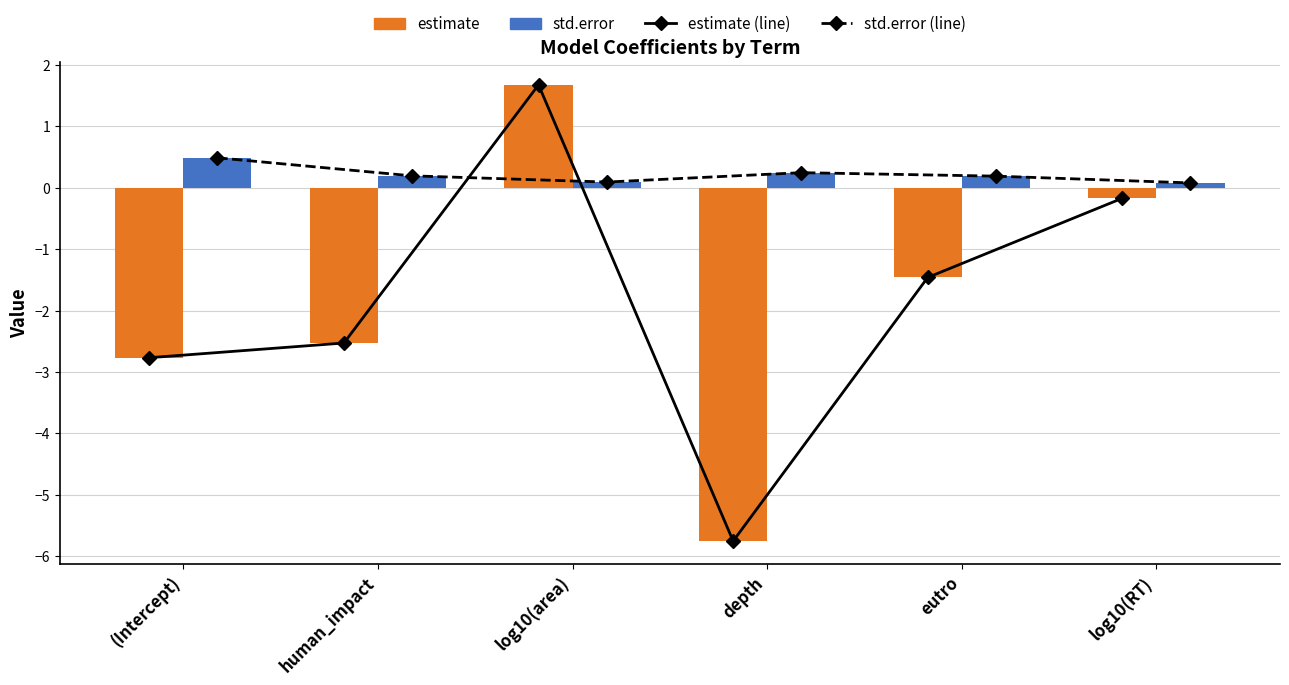

What is the label of the 5th bar from the left?

eutro